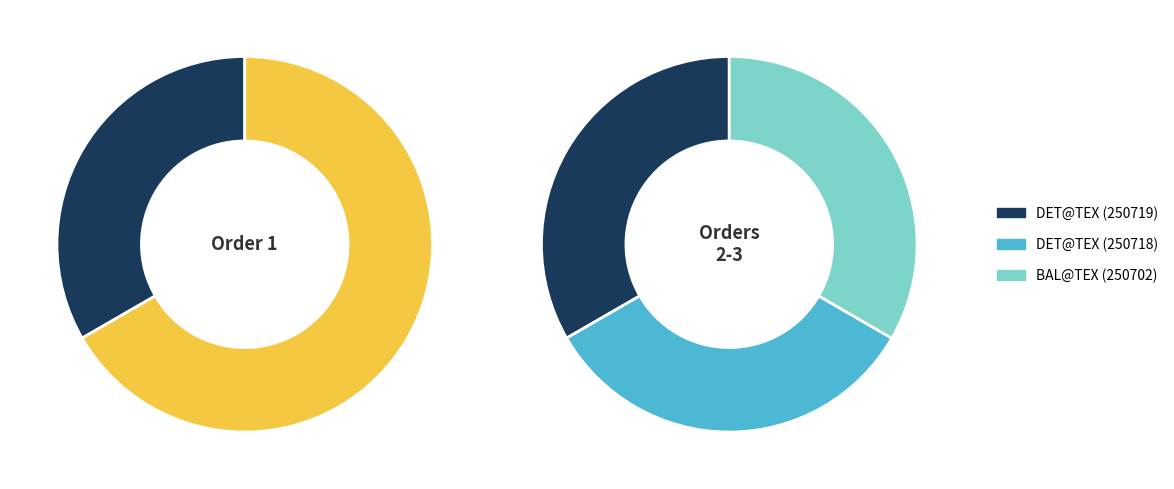

Which has a higher value, 1 or 3?

3